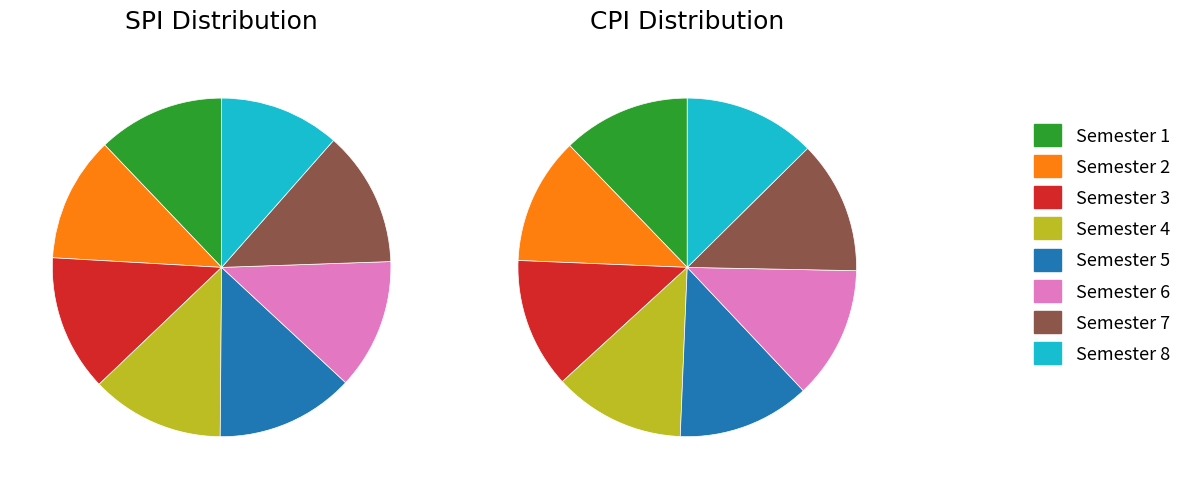

Between Semester 3 and Semester 5, which series saw the biggest shift?

CPI